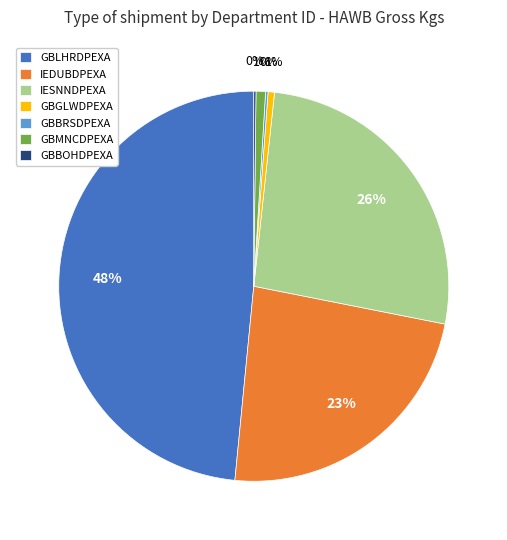

To the nearest percent, what is the difference between the largest and smallest slice percentages?

48%